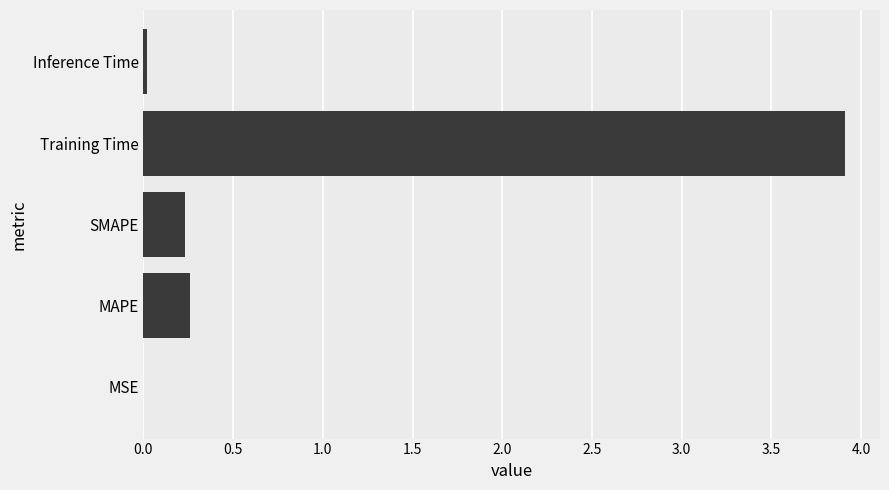

What is the sum of all values?

4.4